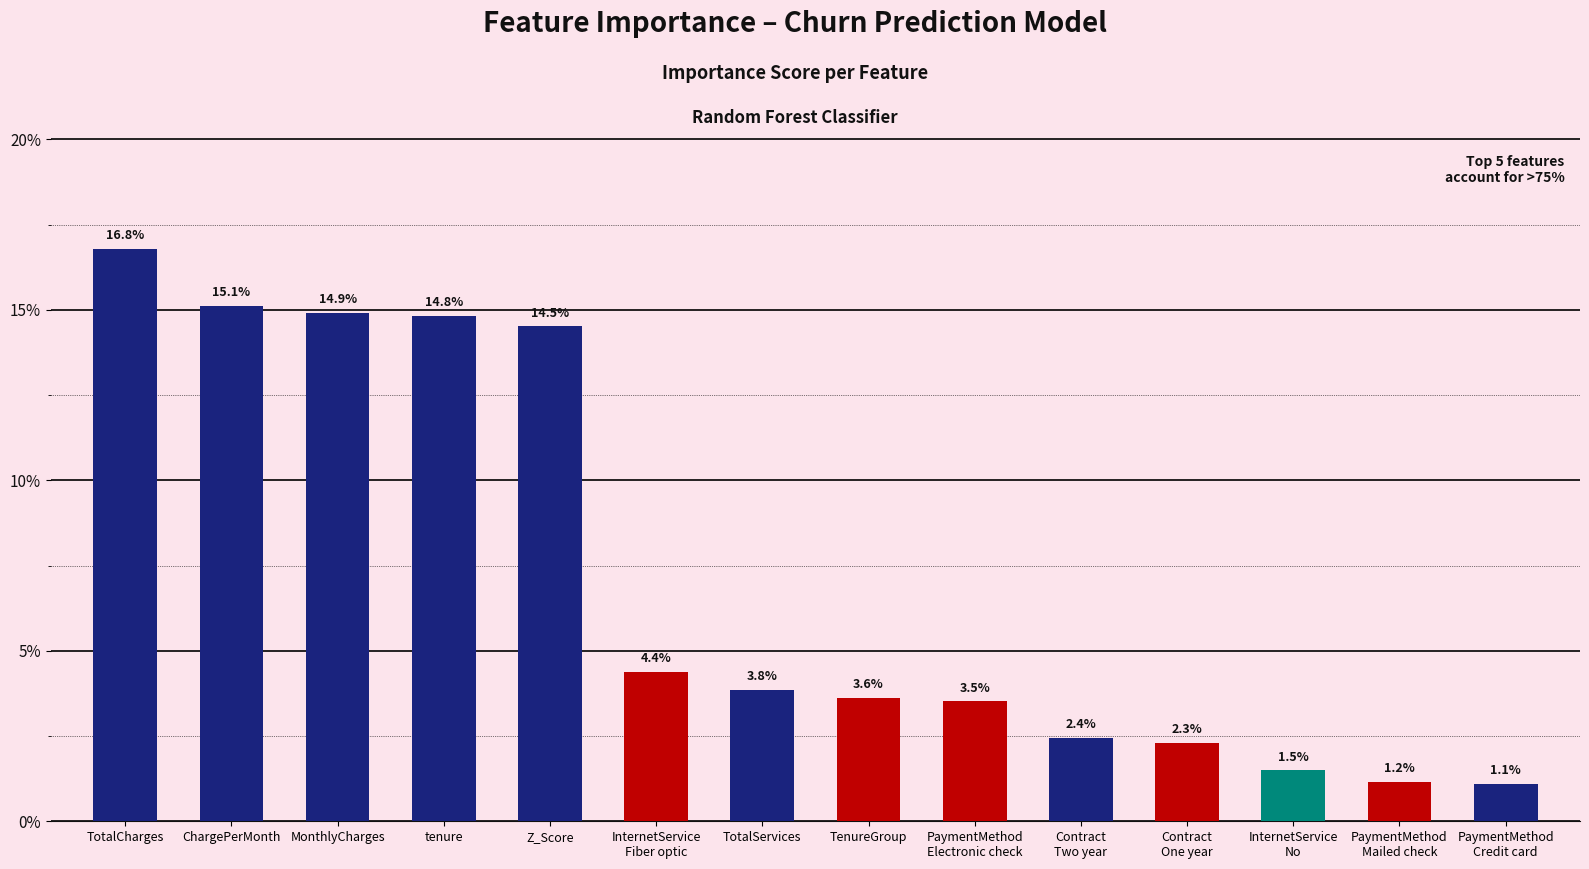

Where is the data nearest to the value 0?

PaymentMethod
Credit card